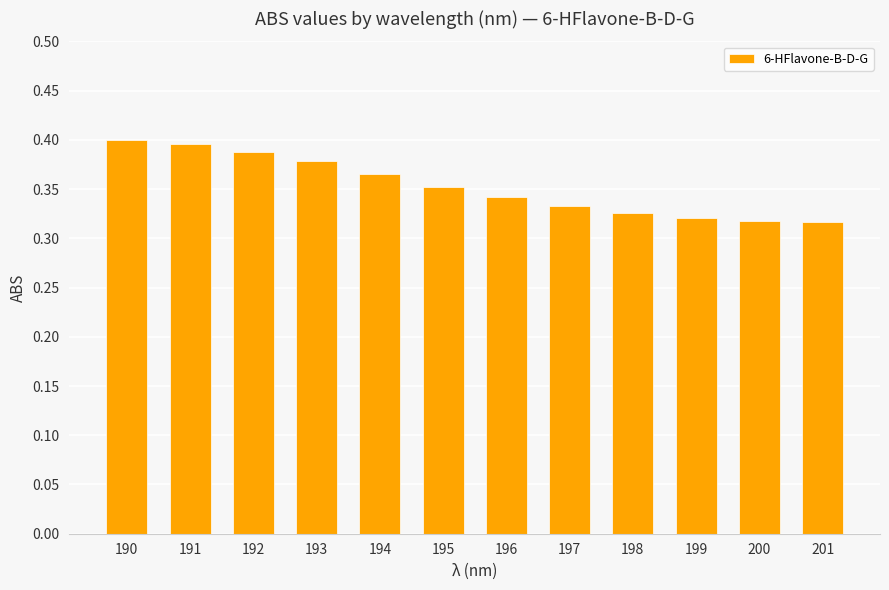

What is the sum of all values?

4.2